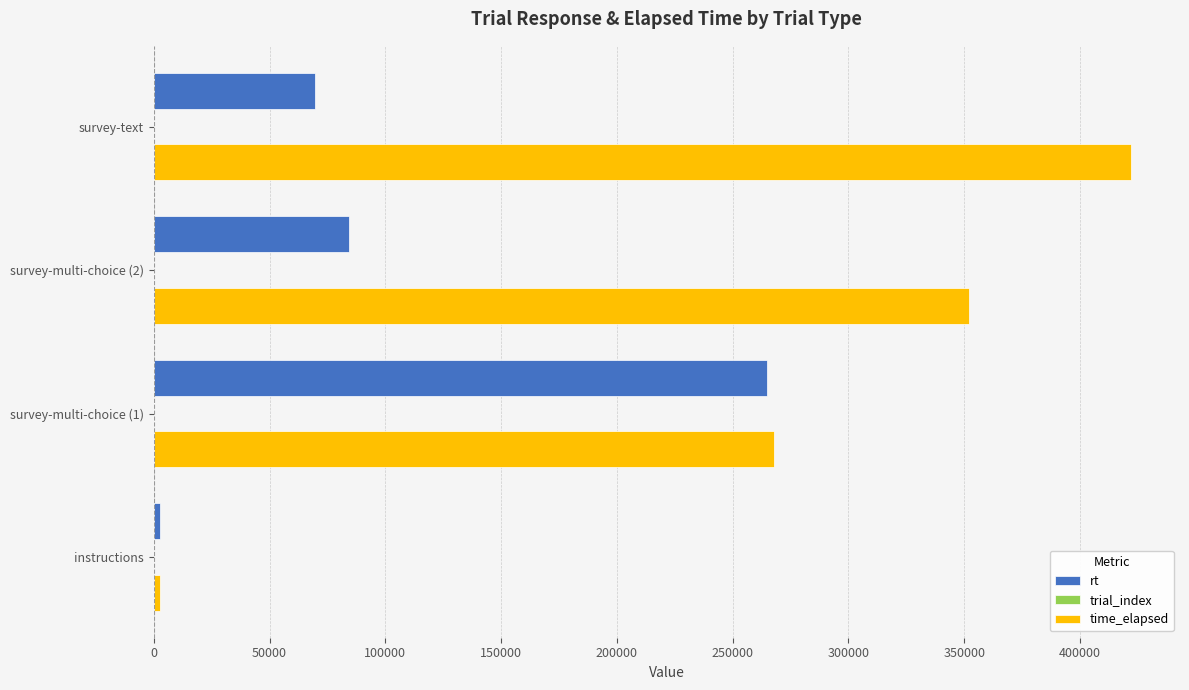

Where is time_elapsed nearest to the value 212475?

survey-multi-choice (1)